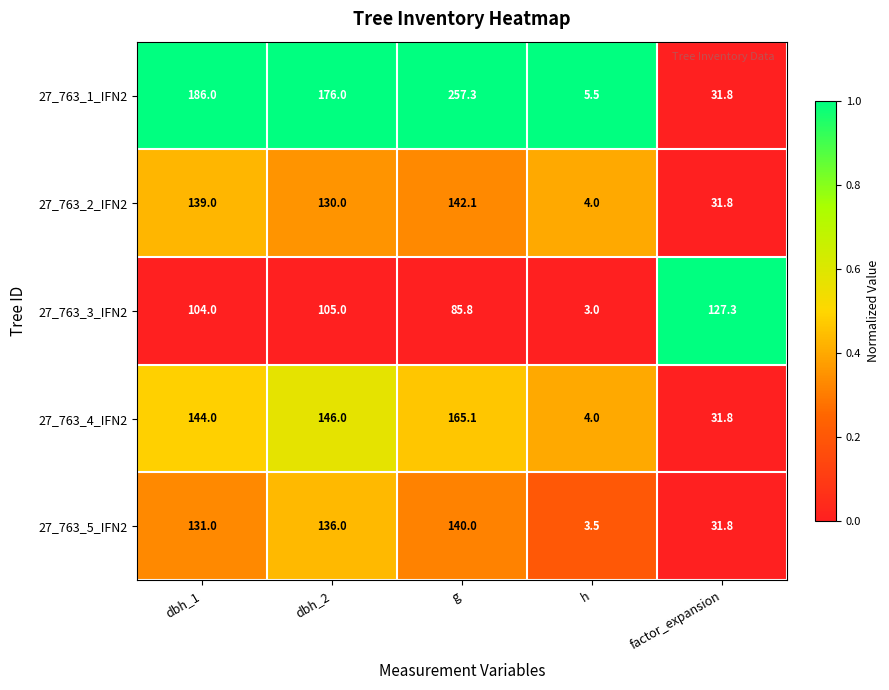

The value of 27_763_2_IFN2 at factor_expansion is 42.2. True or false?

False